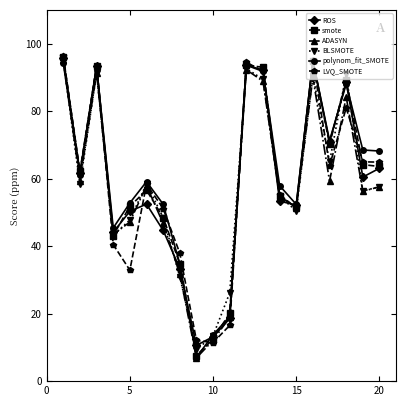

What is the highest value of the polynom_fit_SMOTE series?

95.0